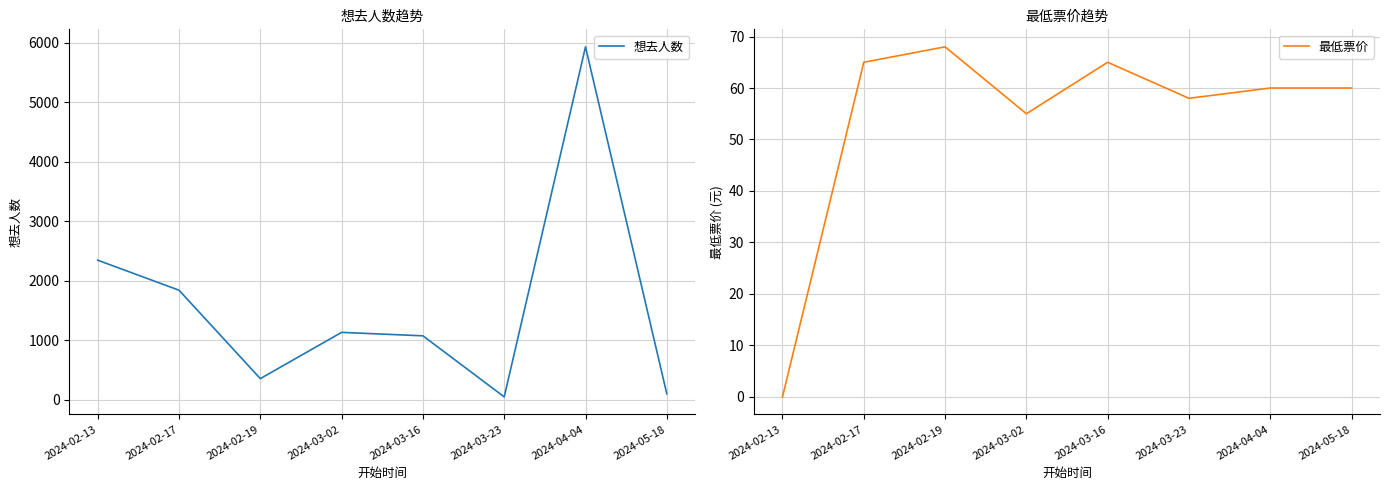

The value of 最低票价 at 2024-05-18 is 16. True or false?

False